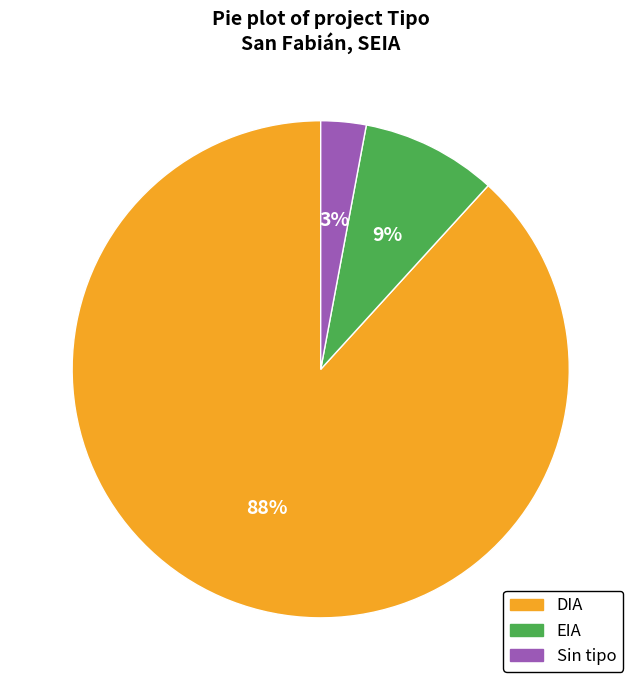

Is there any slice that represents more than half of the pie?

Yes